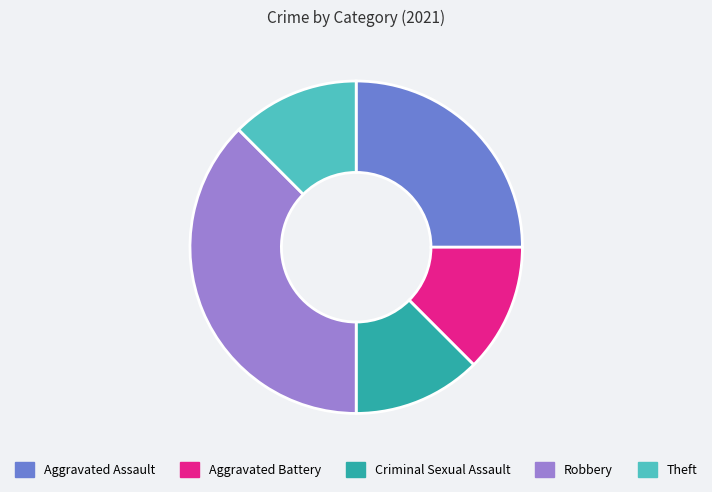

Between Criminal Sexual Assault and Robbery, which is larger?

Robbery